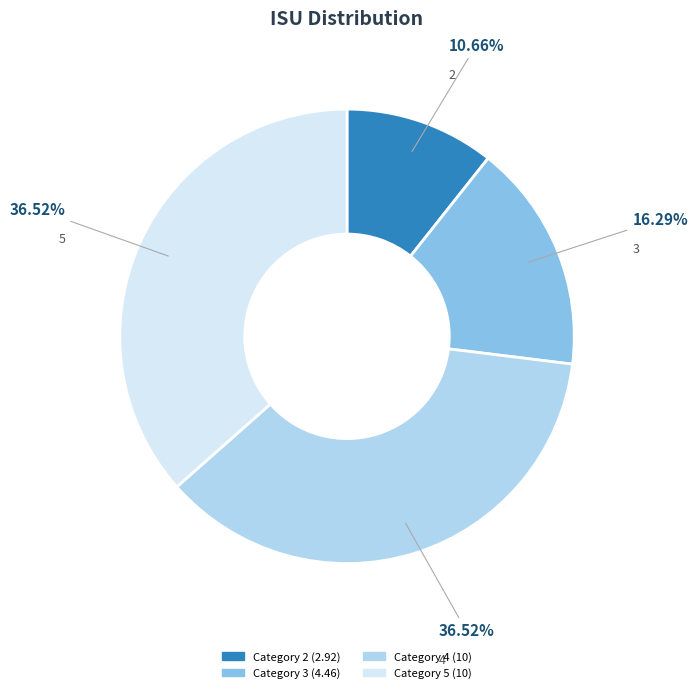

To the nearest percent, what is the difference between the largest and smallest slice percentages?

26%